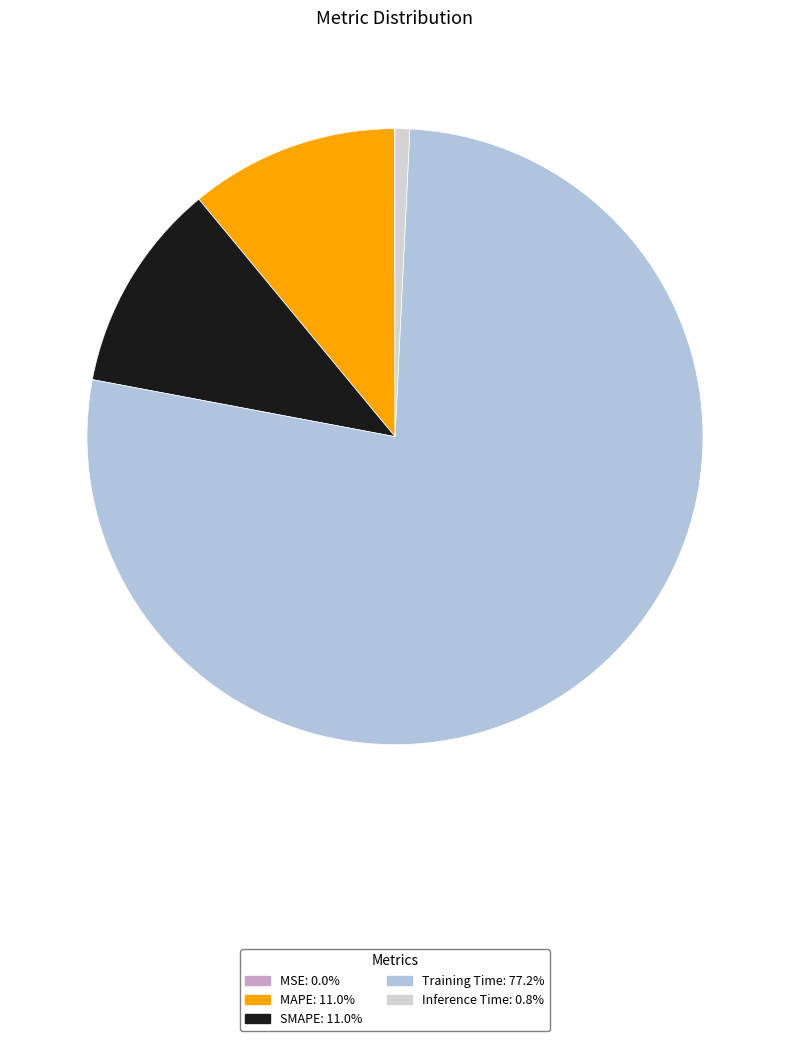

To the nearest percent, what is the combined percentage of MSE and Training Time?

77%